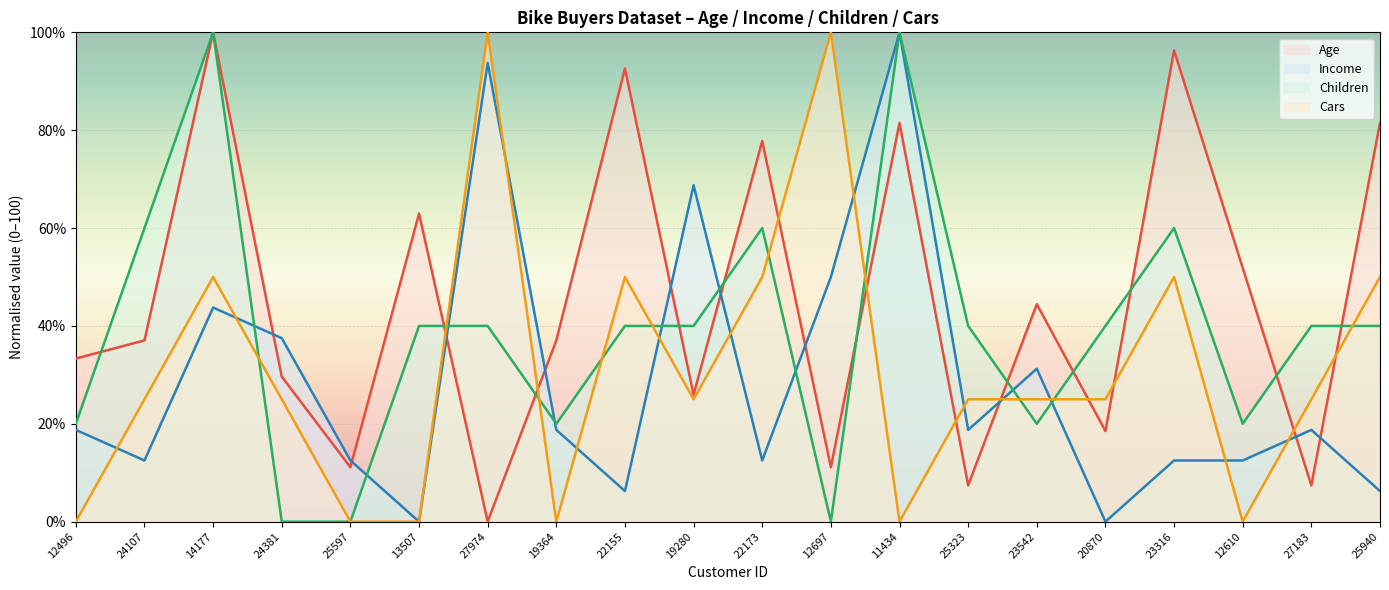

Rank the series by their maximum value, from lowest to highest.

Age, Income, Children, Cars